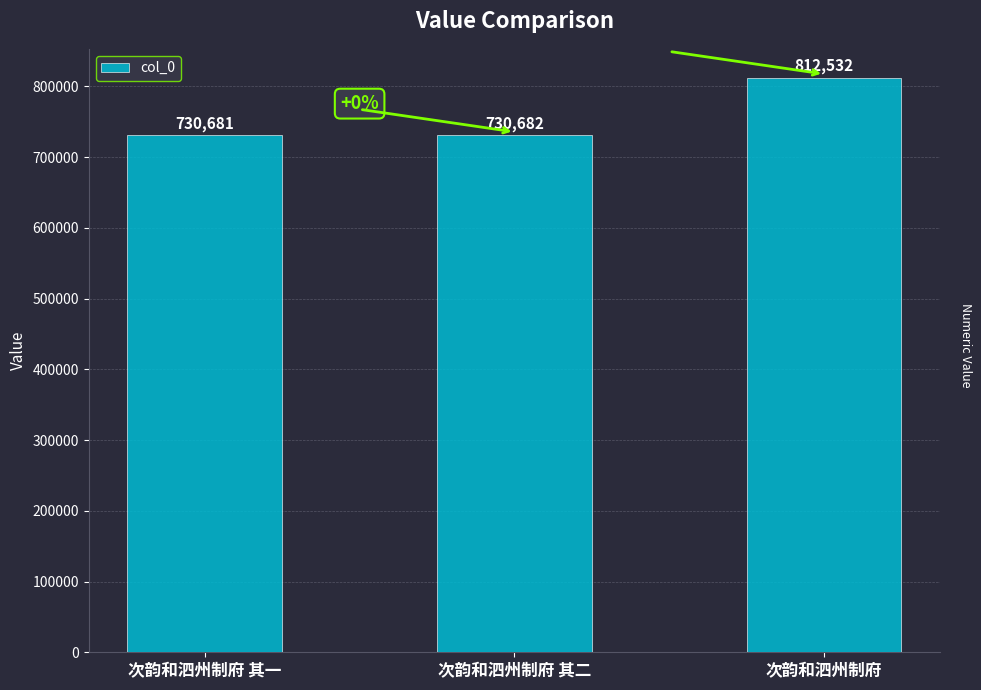

What position from the right is 次韵和泗州制府 其一?

3